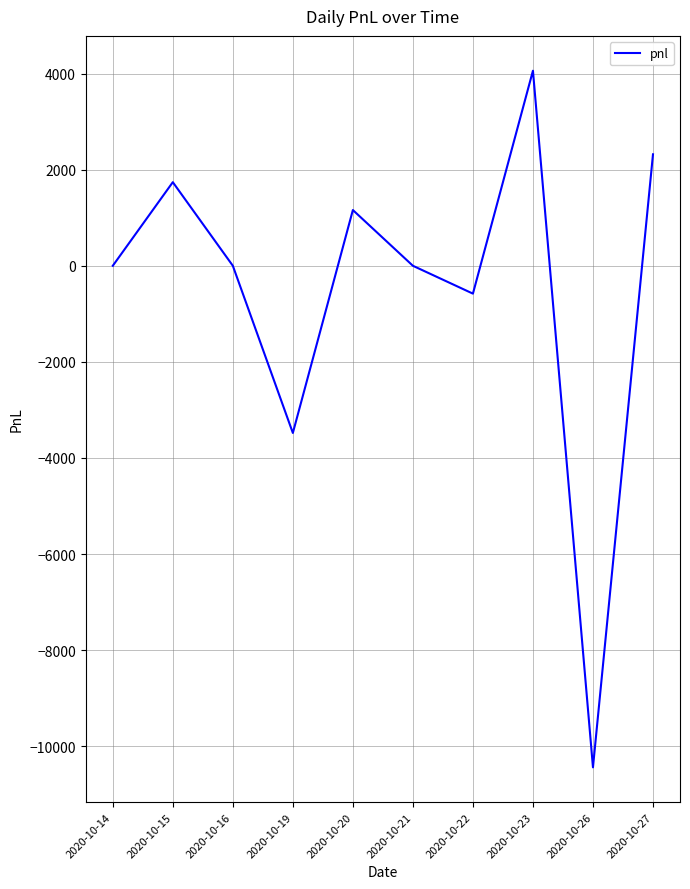

What is the minimum value shown in the chart?

-10440